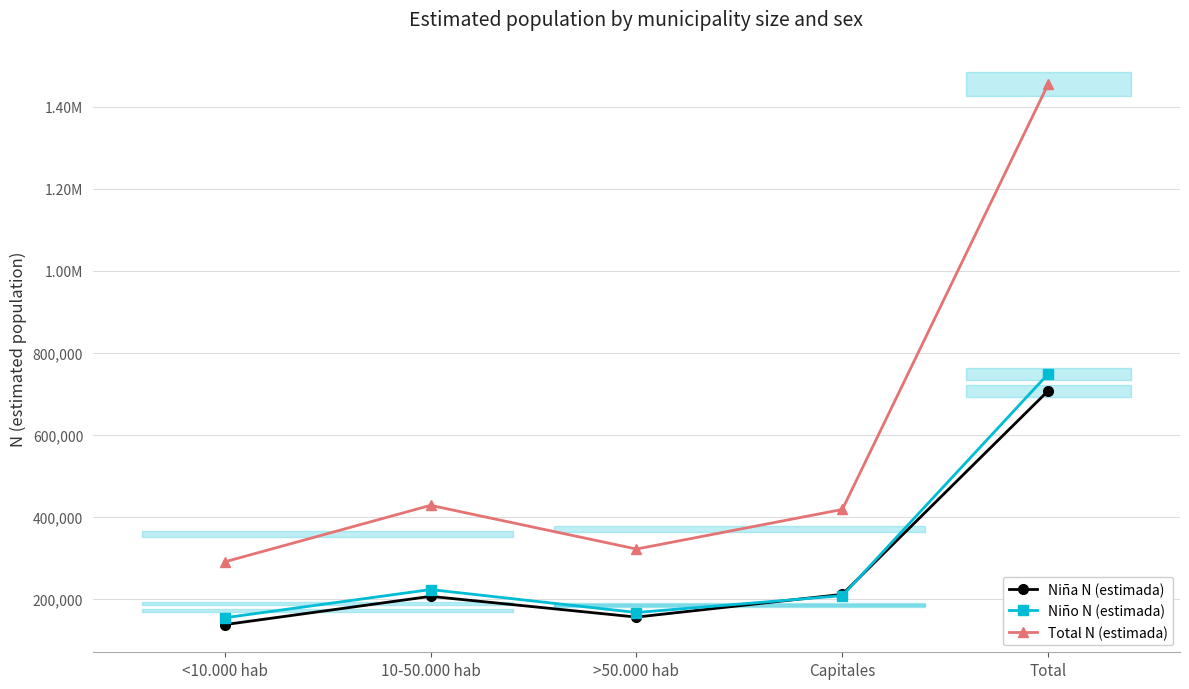

After their last crossing, which series has the higher values: Niña N (estimada) or Niño N (estimada)?

Niño N (estimada)